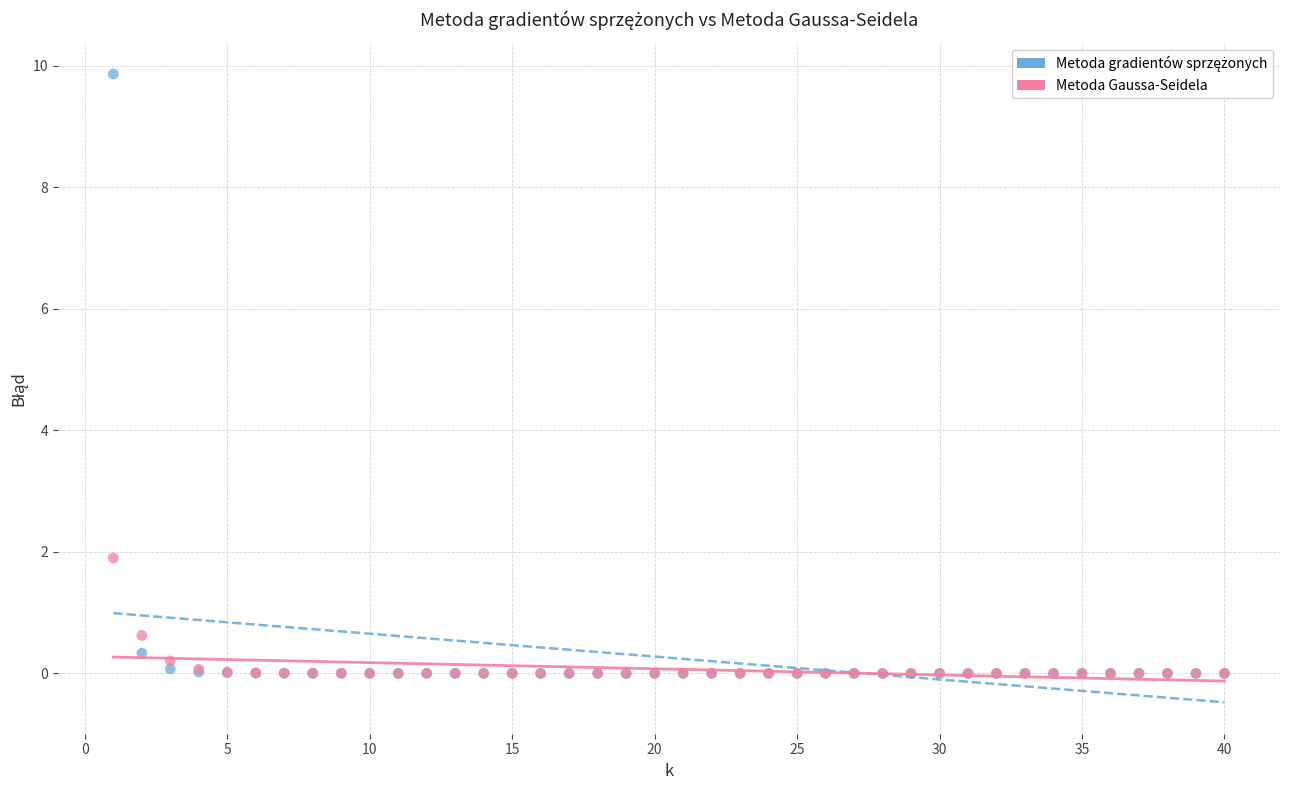

Across all series, what Y value is closest to 4?

1.9